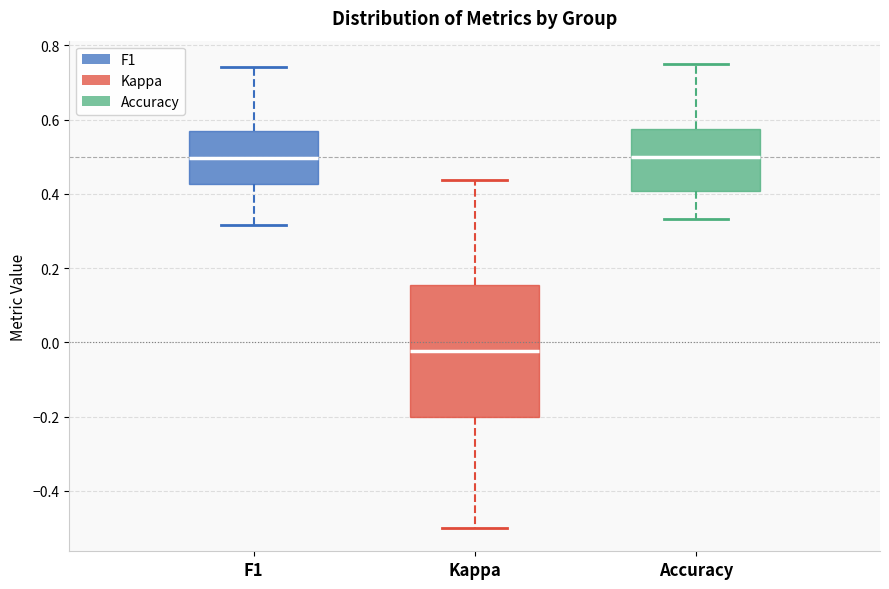

Where does the upper whisker of the box for Accuracy end on the y-axis? The values are not printed on the chart, so give them approximately, as read against the axis.

0.76